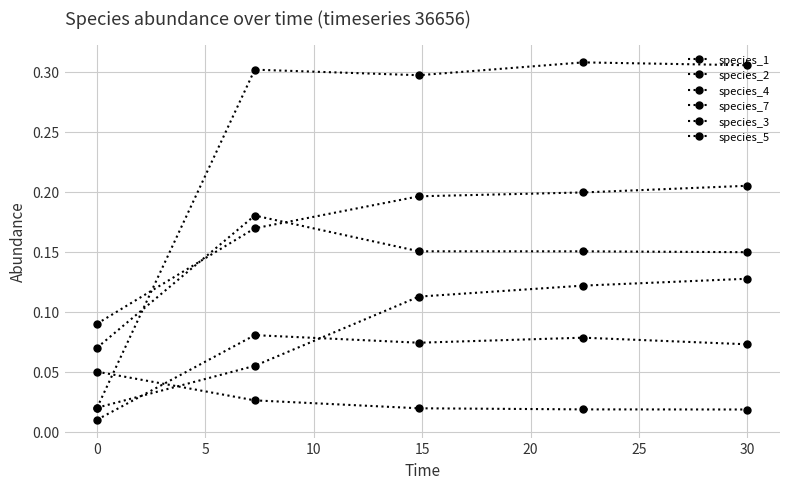

How many times do species_1 and species_4 cross each other?

1